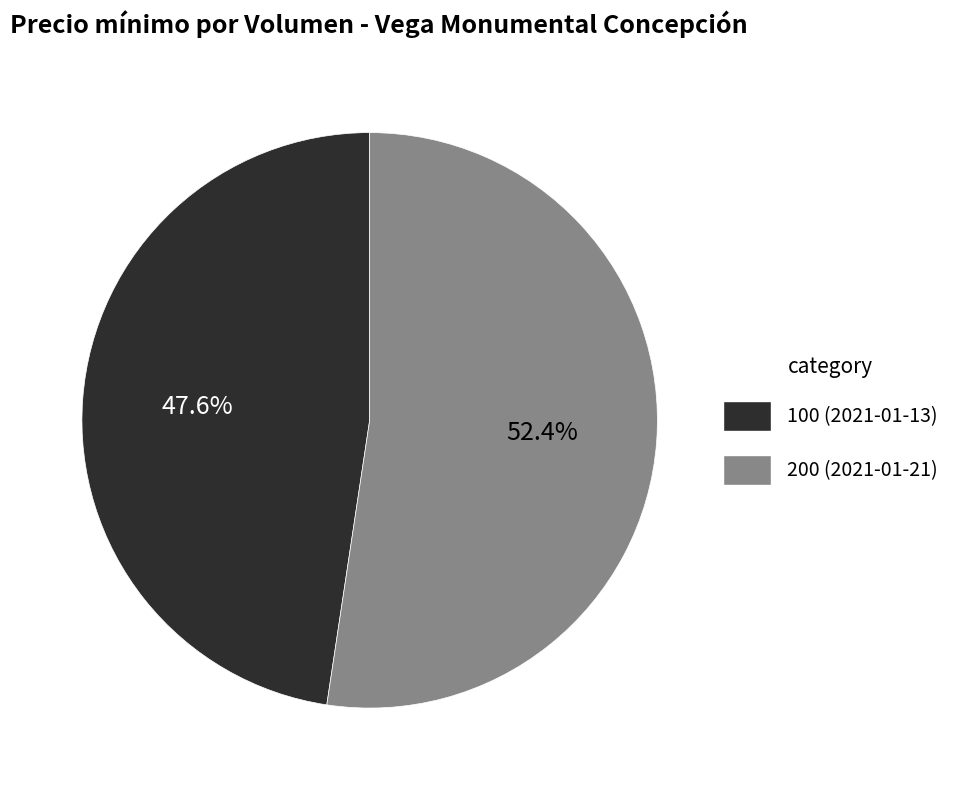

How much of the chart is everything except 200 (2021-01-21)?

47.6%